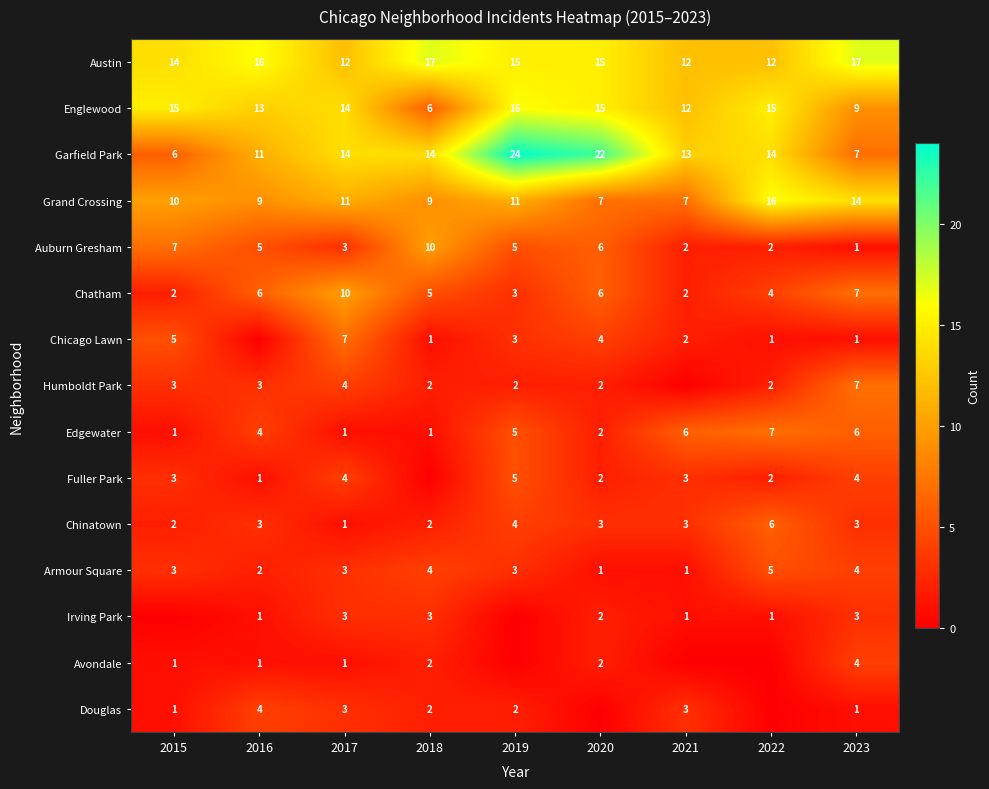

Where is Englewood nearest to the value 11?

2021